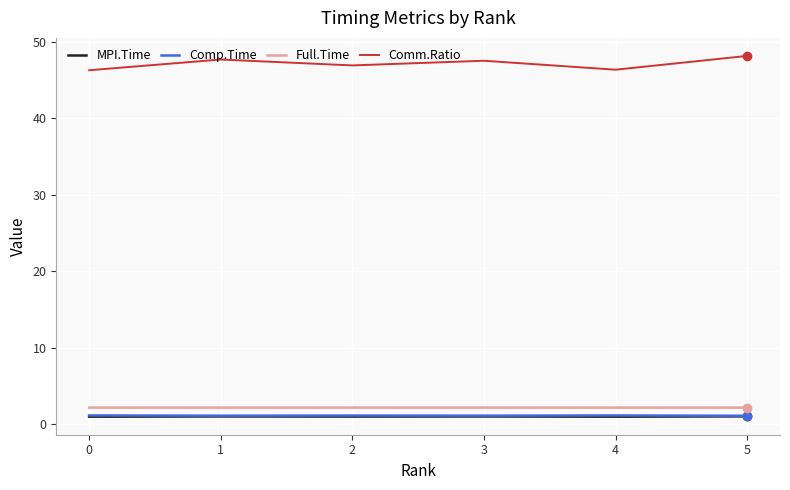

True or false: Comp.Time and Comm.Ratio intersect in this chart.

False